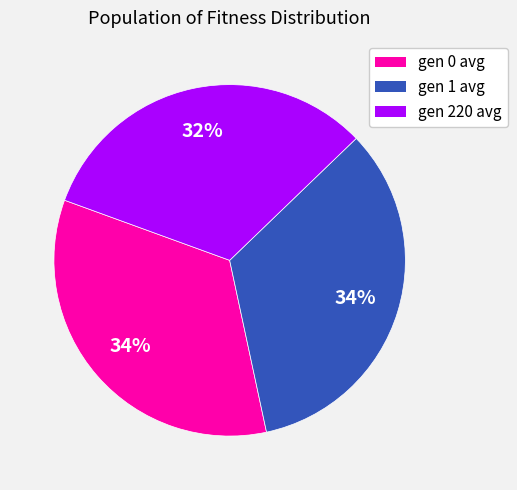

Is the sum of gen 220 avg and gen 0 avg greater than half?

Yes